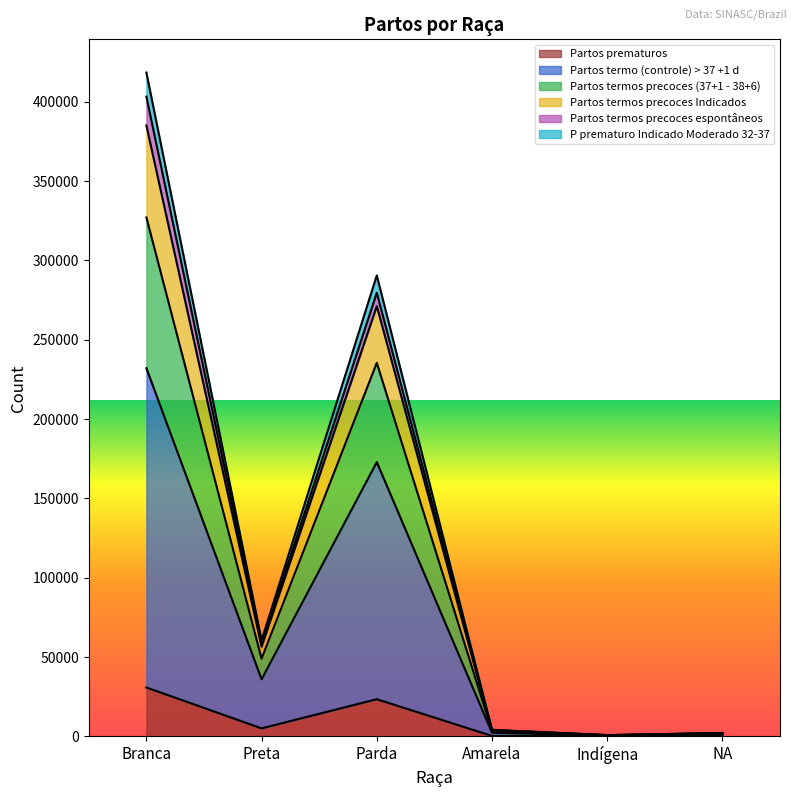

At which category is the sum across all series the highest?

Branca